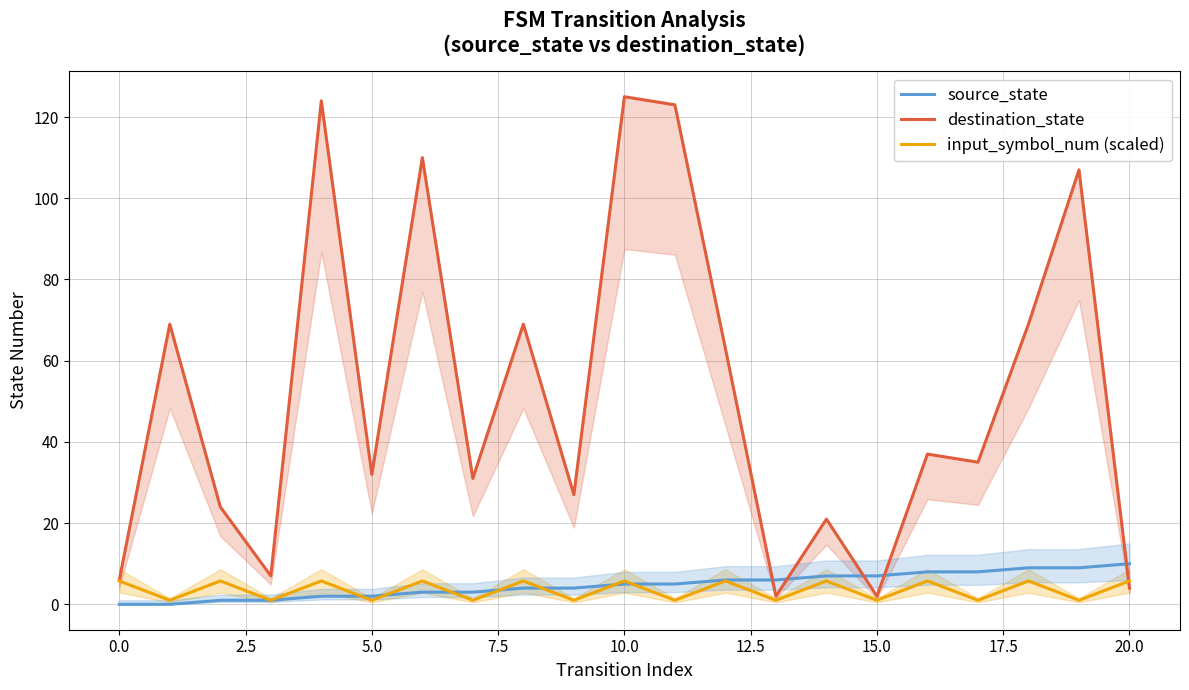

What position from the left is 17?

18